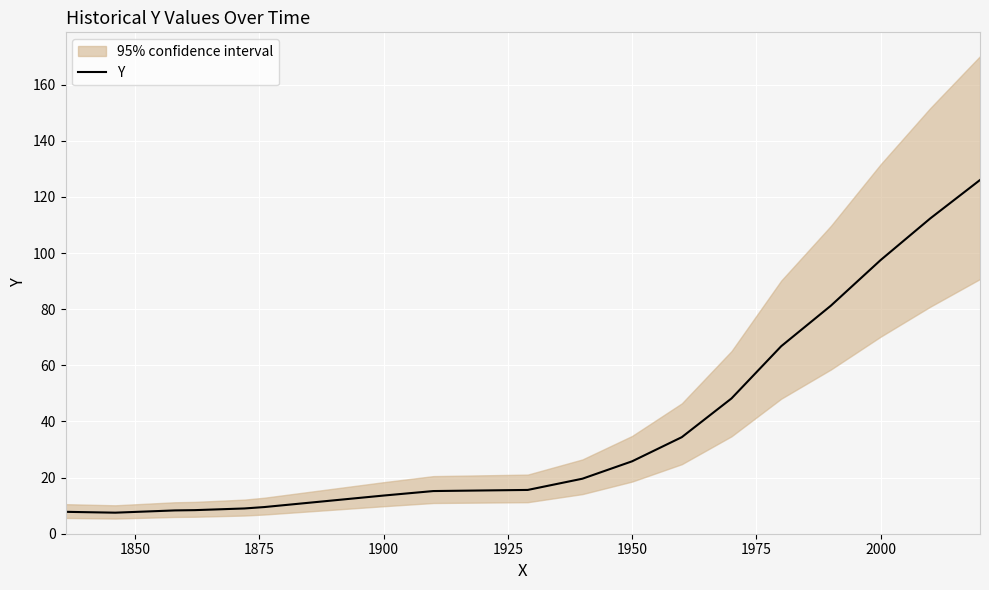

What is the minimum value for Y?

7.5